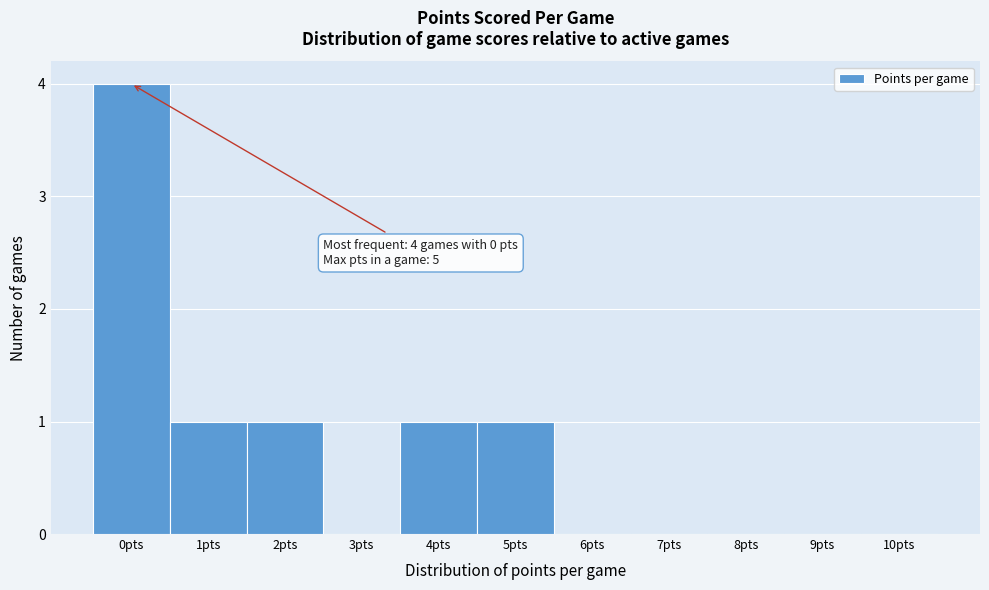

Reading left to right, list all the values displayed in this chart.

0pts=4	1pts=1	2pts=1	3pts=0	4pts=1	5pts=1	6pts=0	7pts=0	8pts=0	9pts=0	10pts=0